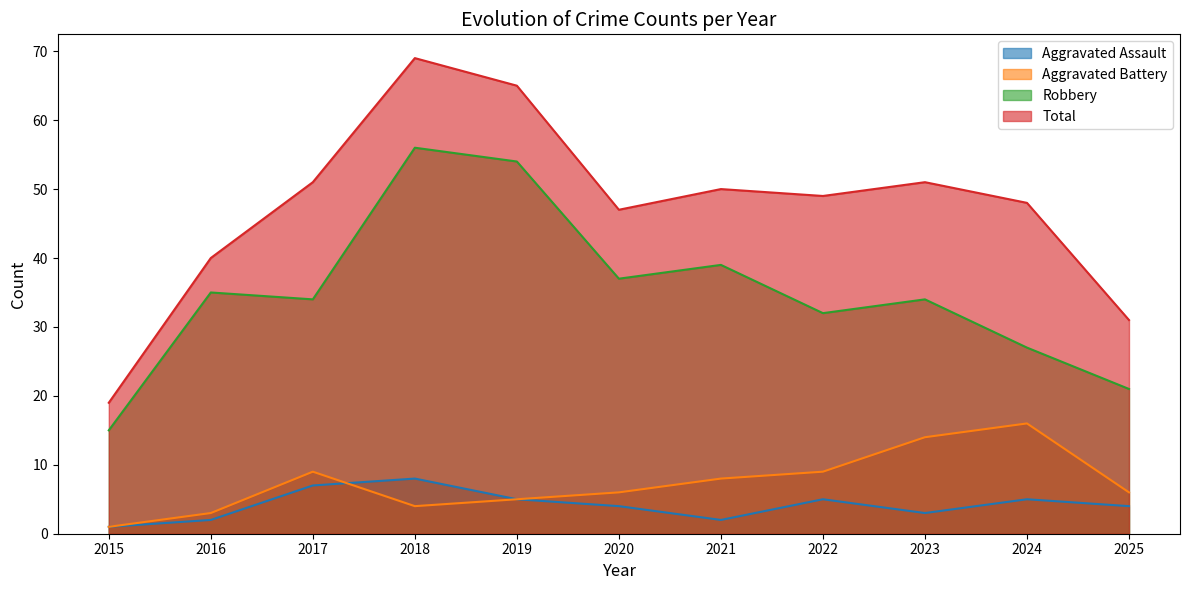

How many interior local peaks does the Robbery series have?

4